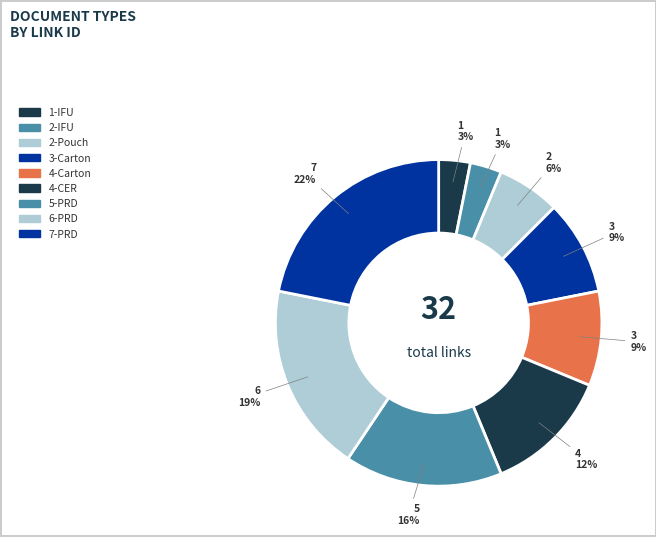

How many segments does this pie chart have?

9